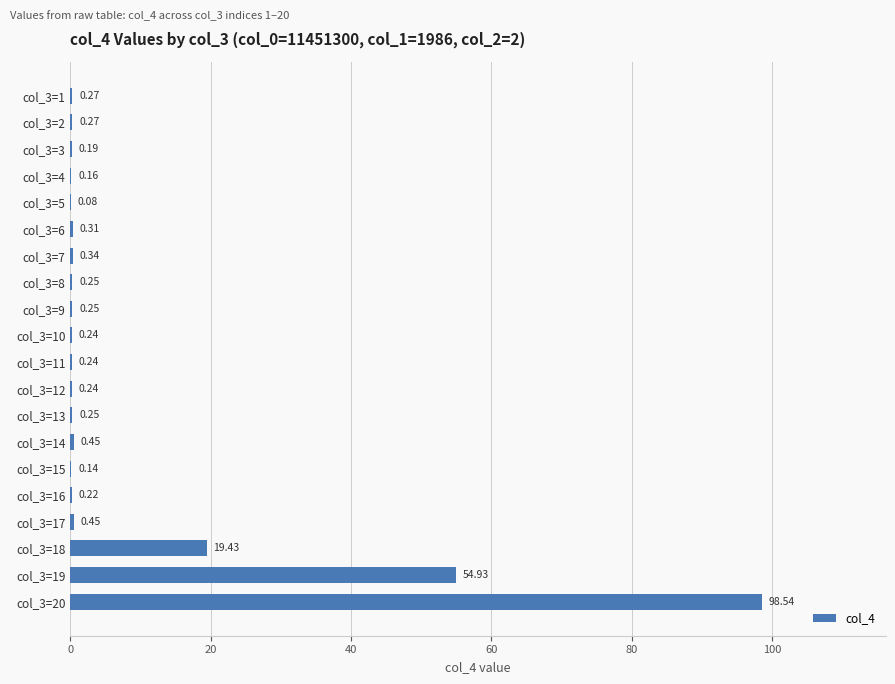

What is the sum of the values at col_3=17 and col_3=13?

0.7